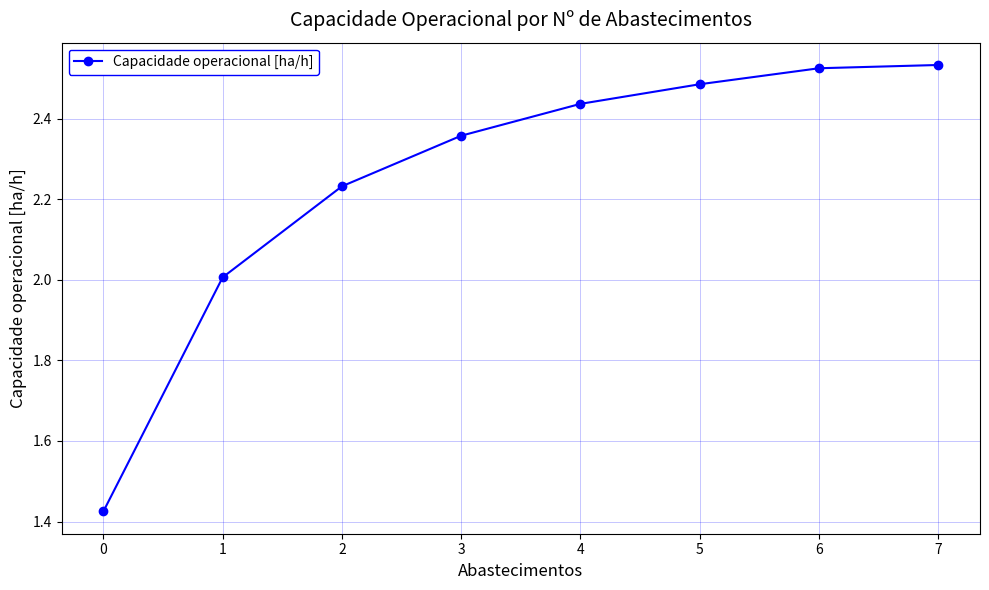

The chart shows a value of 3.5 at 4. True or false?

False